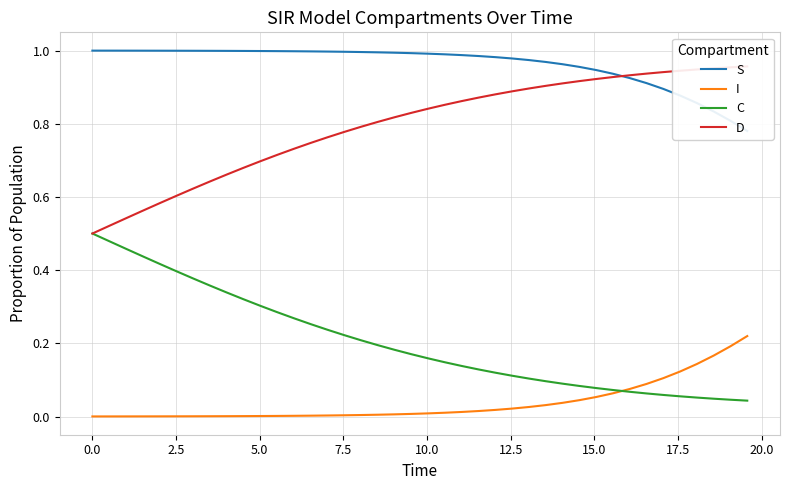

Rank the series by their average value, from highest to lowest.

S, D, C, I